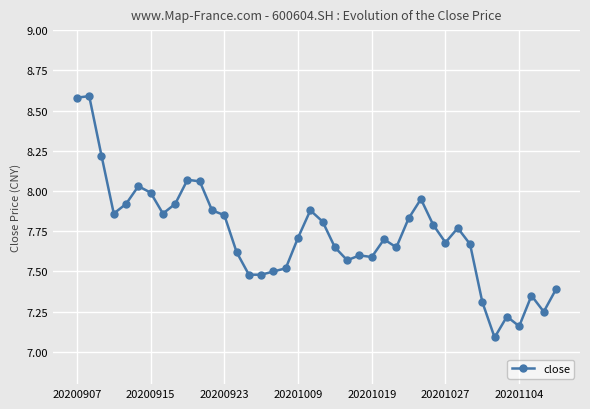

Count the number of data series in this chart.

1